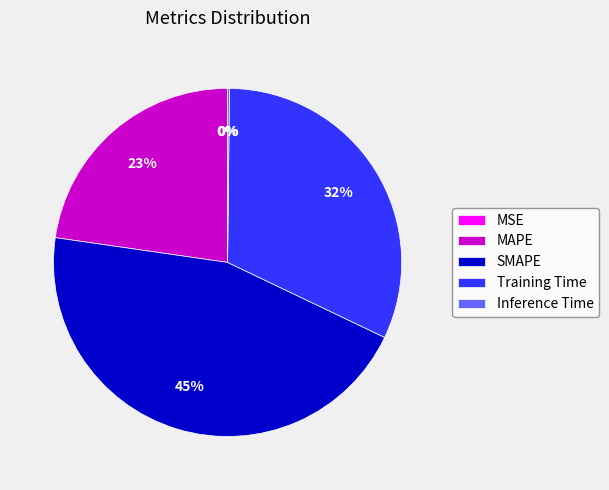

To the nearest percent, what portion does SMAPE represent?

45%